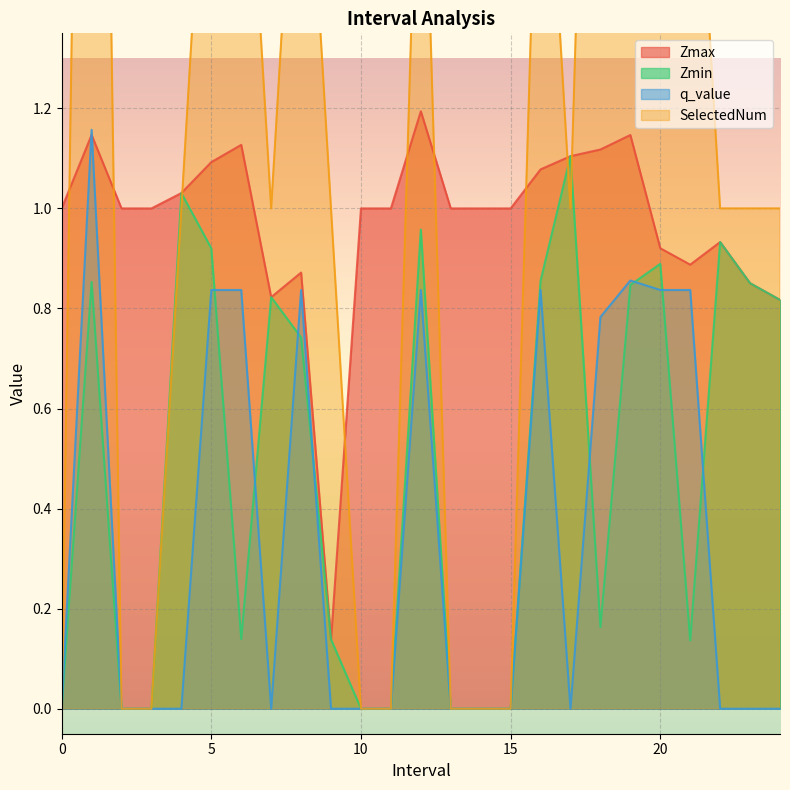

Which series has the largest range (max minus min)?

SelectedNum